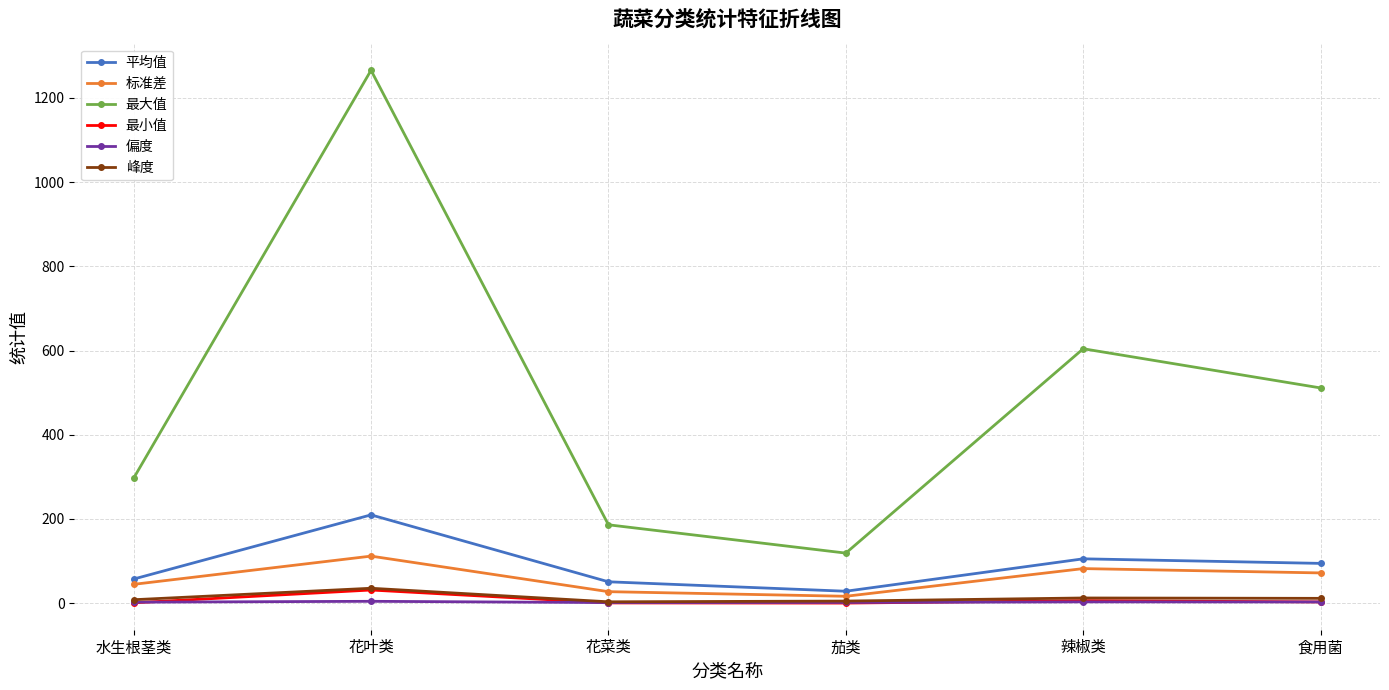

Is this an area chart (filled region under the line)?

No